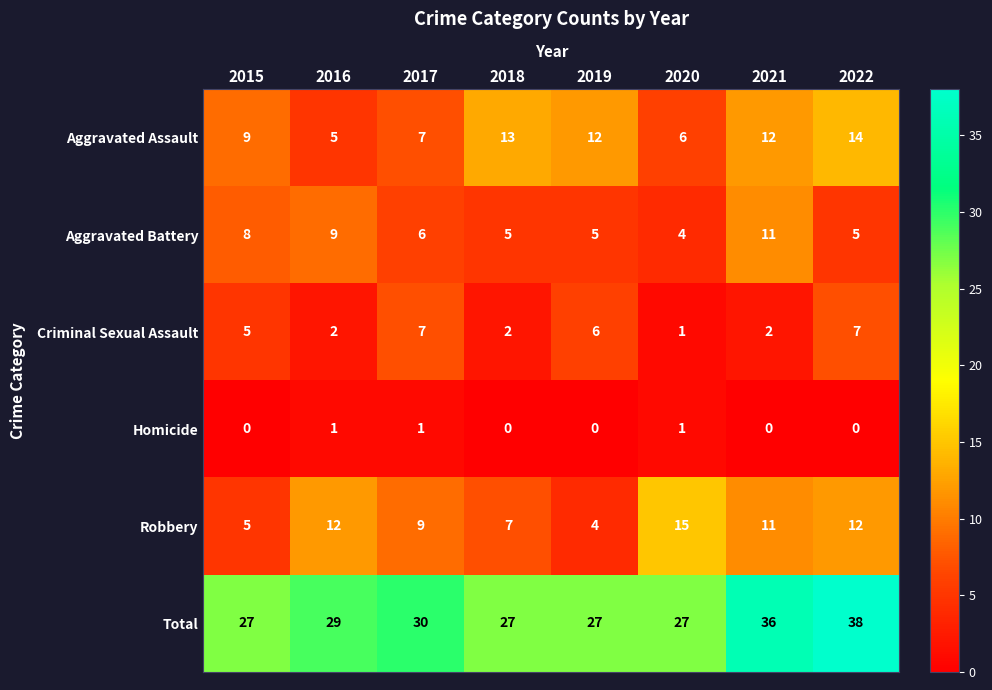

What is the approximate value of Aggravated Assault at 2017?

7